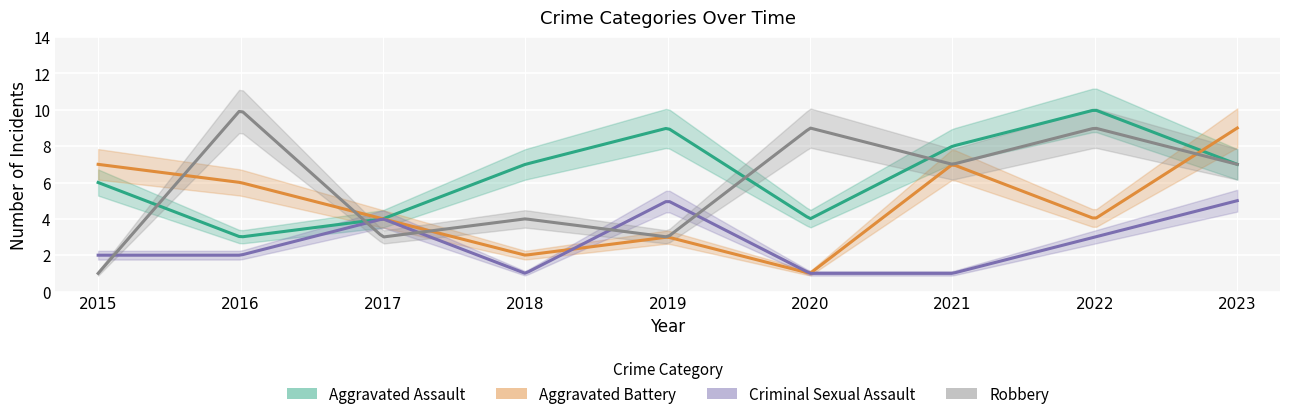

What is the difference between the maximum and second lowest values in the Criminal Sexual Assault series?

4